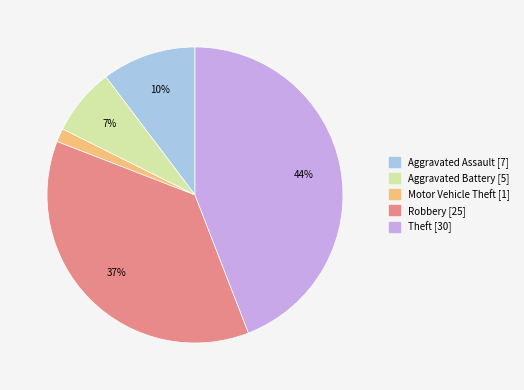

To the nearest percent, what portion does Aggravated Battery represent?

7%